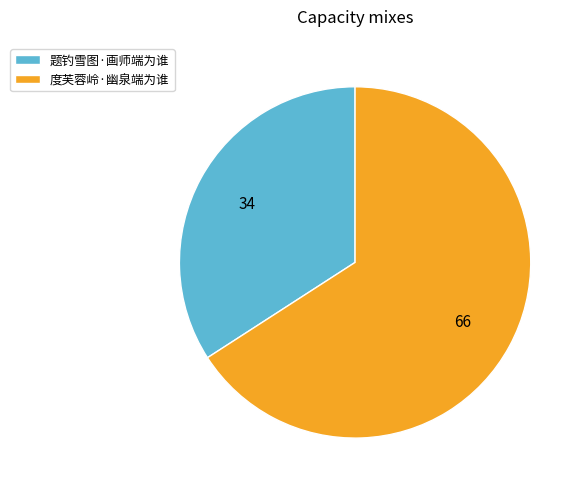

Is it true that 度芙蓉岭·幽泉端为谁 is 66% of the pie?

True